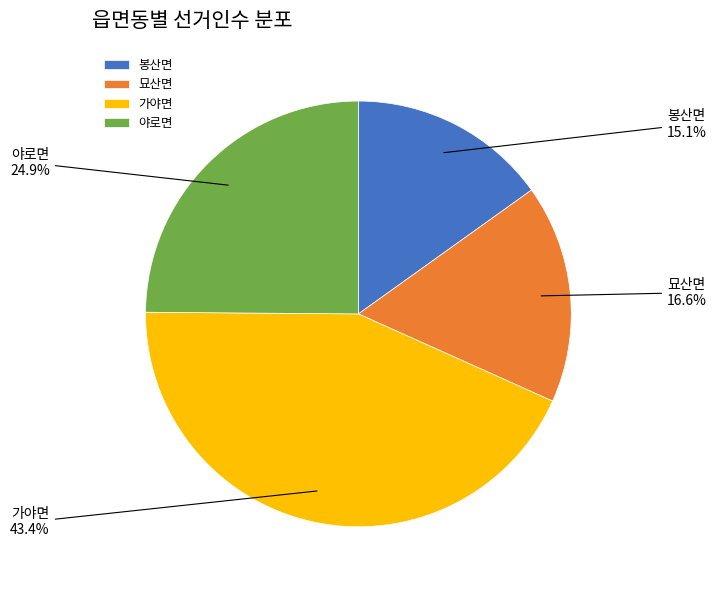

Which has a higher value, 가야면 or 묘산면?

가야면